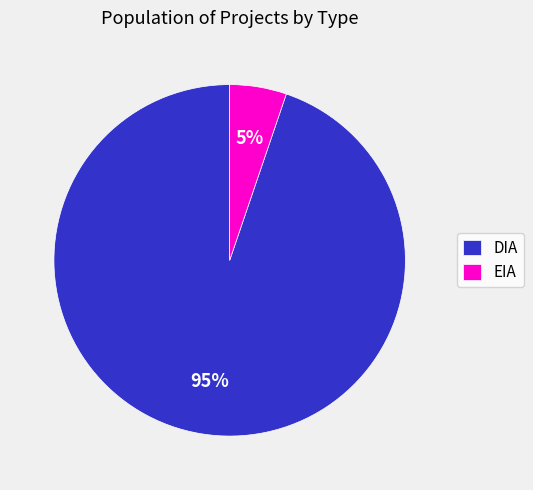

To the nearest percent, what portion does EIA represent?

5%